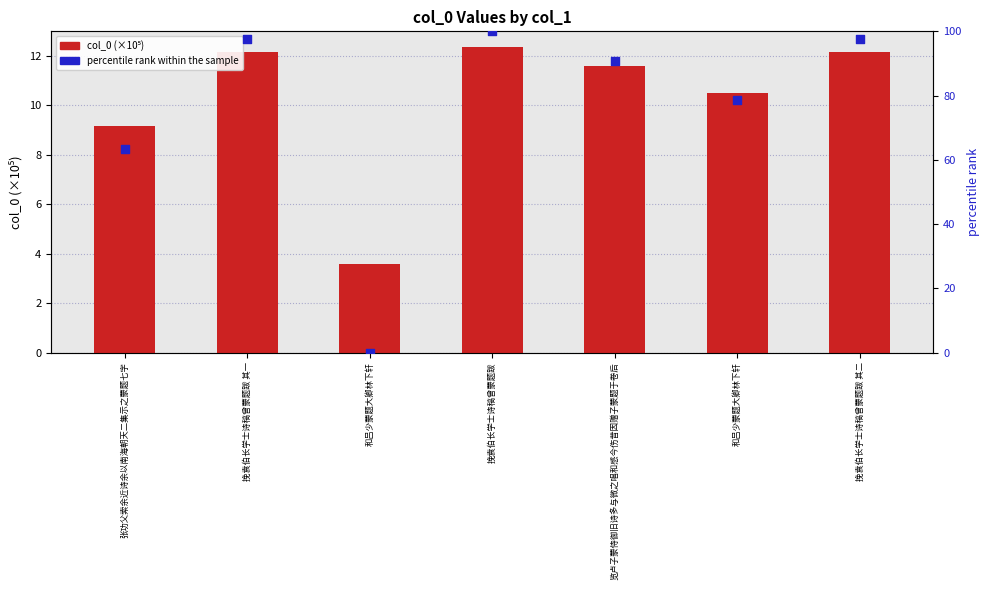

At which category is the sum across all series the highest?

挽袁伯长学士诗稿曾蒙题跋